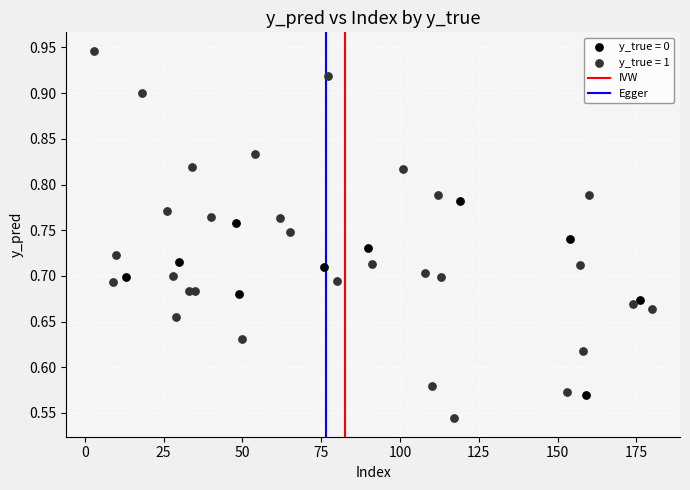

Which series reaches the maximum Y coordinate?

y_true = 1